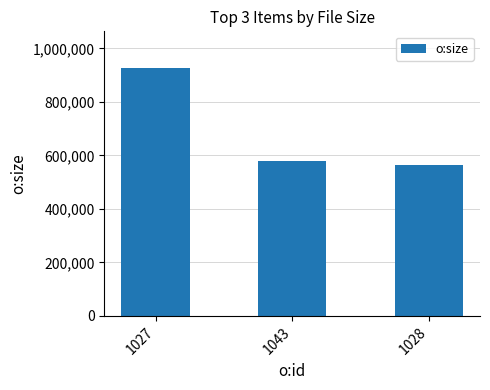

The chart shows a value of 1015070 at 1028. True or false?

False